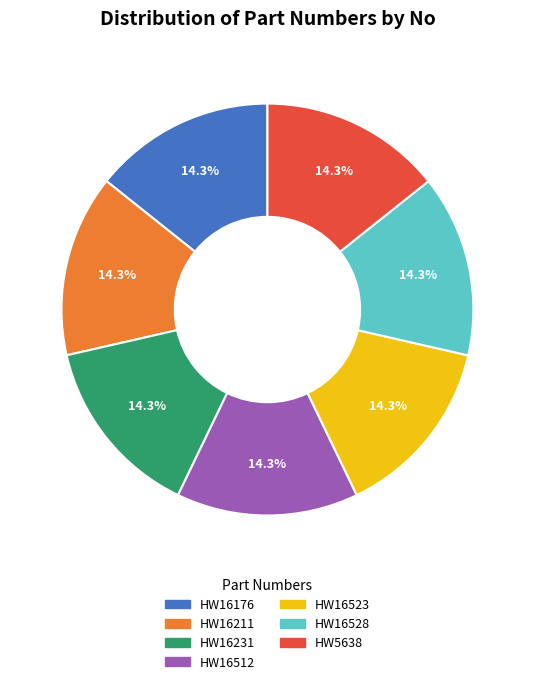

Is there a majority slice in this chart?

No